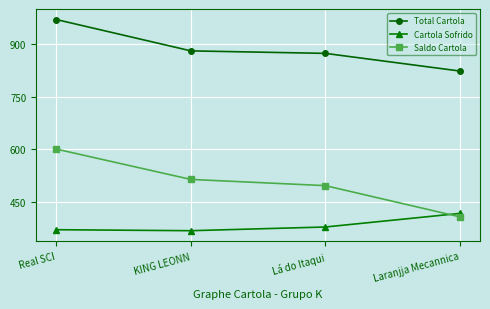

What is the difference between the maximum and minimum values in the Cartola Sofrido series?

49.4